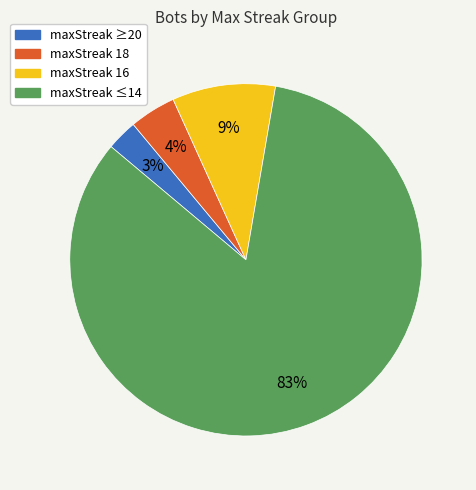

Which has a higher value, maxStreak 18 or maxStreak ≥20?

maxStreak 18